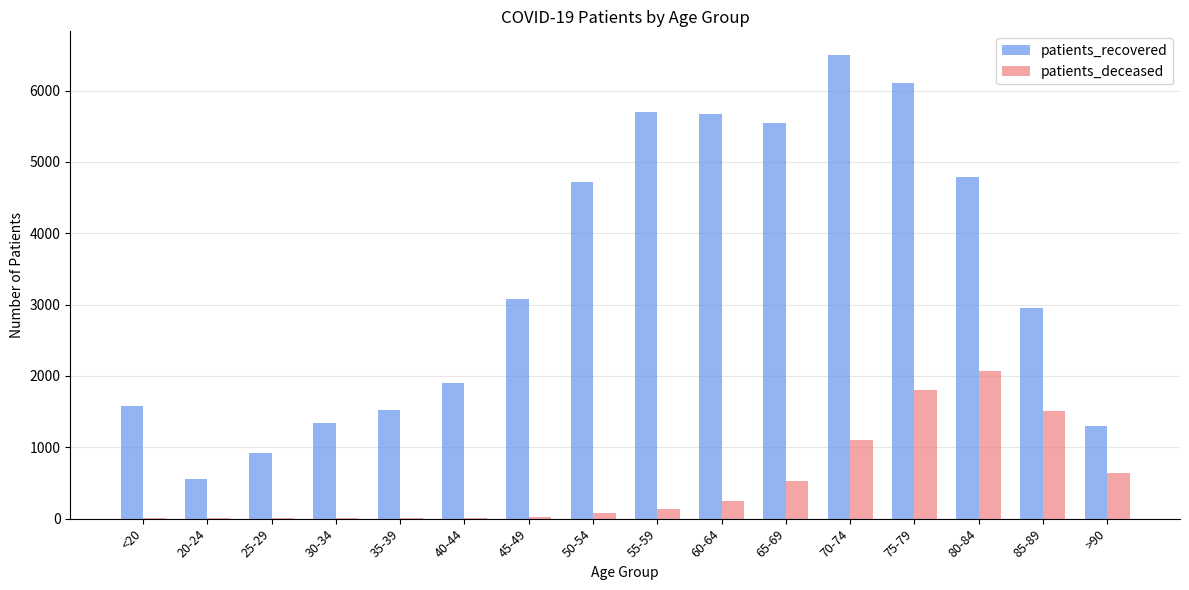

What is the maximum value shown in the chart?

6505